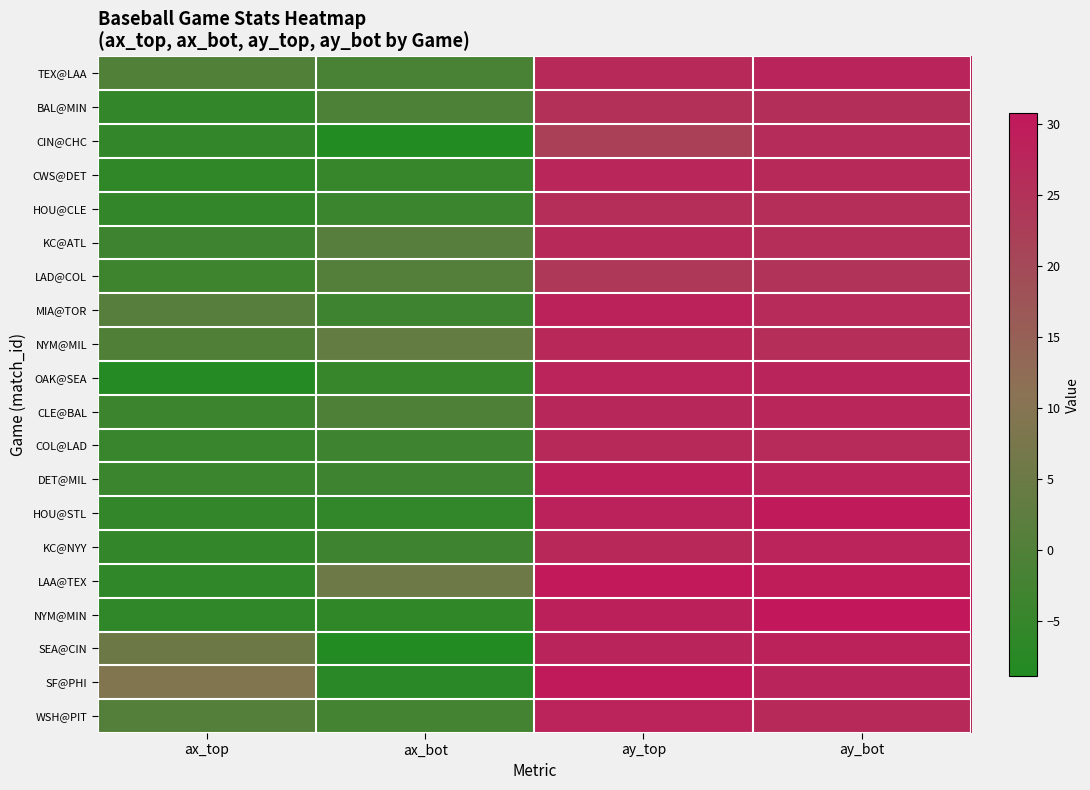

List the series in order of their peak value, highest first.

NYM@MIN, LAA@TEX, SF@PHI, HOU@STL, DET@MIL, SEA@CIN, MIA@TOR, KC@NYY, OAK@SEA, WSH@PIT, TEX@LAA, CWS@DET, CLE@BAL, NYM@MIL, COL@LAD, KC@ATL, CIN@CHC, HOU@CLE, BAL@MIN, LAD@COL